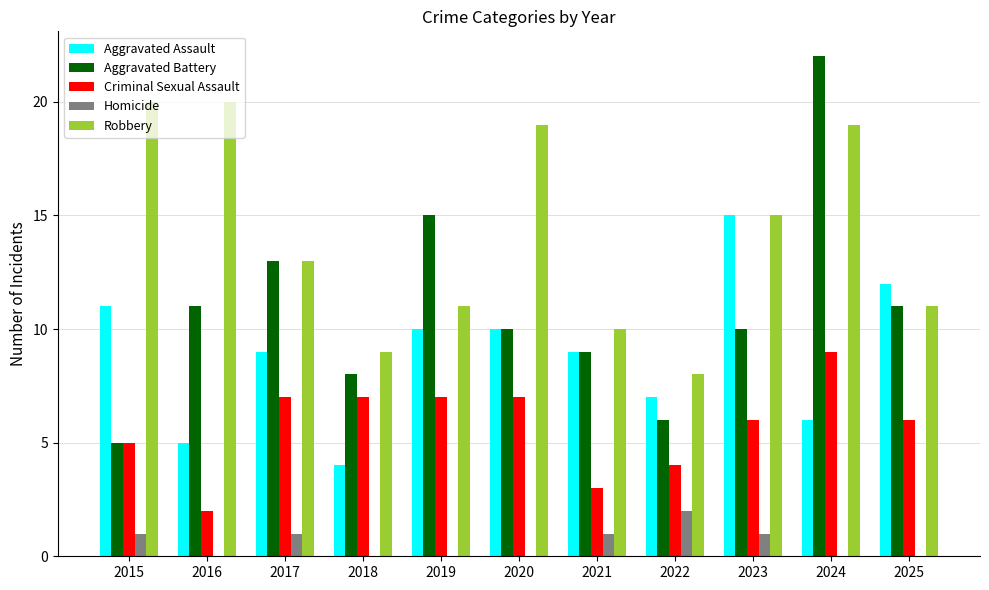

True or false: Aggravated Battery has a value of 6 at 2022.

True